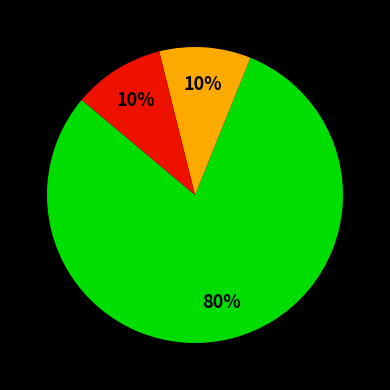

Is there a majority slice in this chart?

Yes